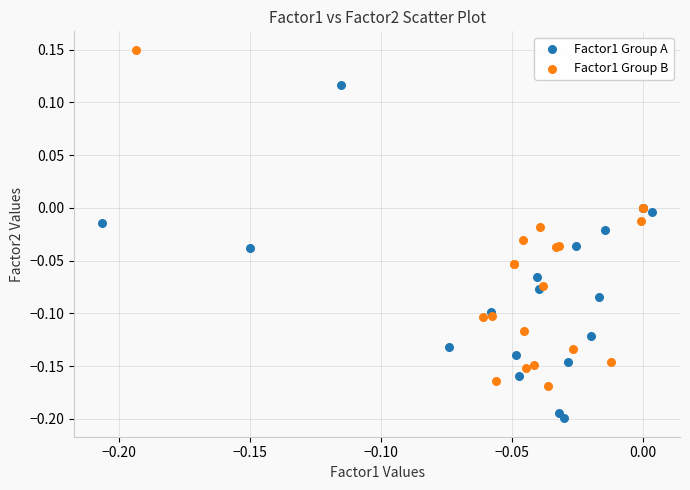

Which series contains the highest Y value?

Factor1 Group B